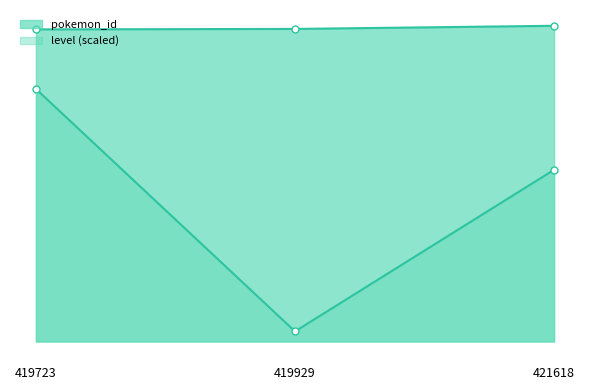

Which series has the largest total across all categories?

pokemon_id